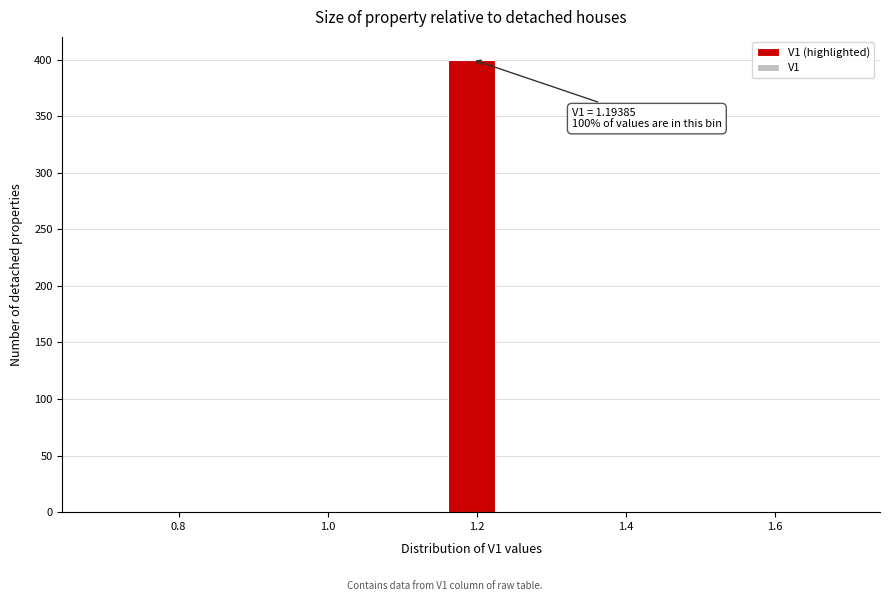

Read against the x-axis, roughly where is the centre of the tallest bar?

1.20